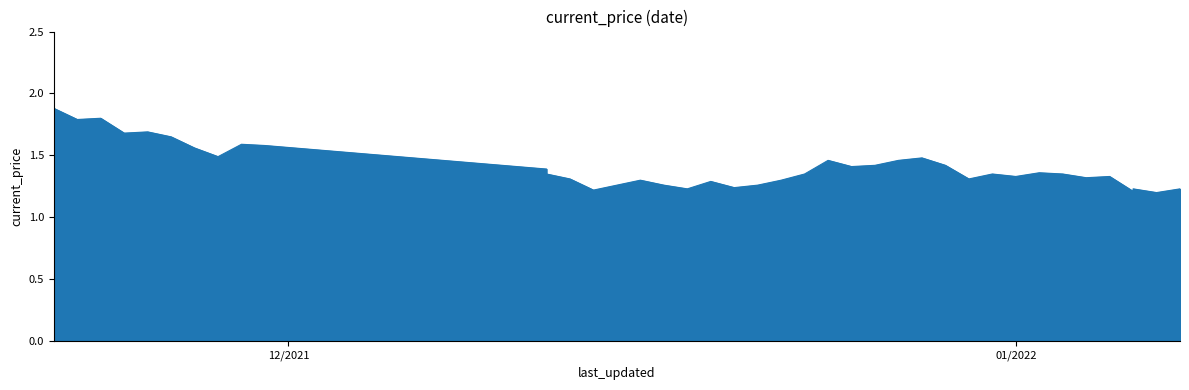

Reading left to right, what are all the values shown in this chart?

1.9	1.8	1.8	1.7	1.7	1.6	1.6	1.5	1.6	1.6	1.4	1.4	1.3	1.2	1.3	1.3	1.3	1.2	1.3	1.2	1.3	1.3	1.4	1.5	1.4	1.4	1.5	1.5	1.4	1.3	1.4	1.3	1.4	1.4	1.3	1.3	1.2	1.2	1.2	1.2